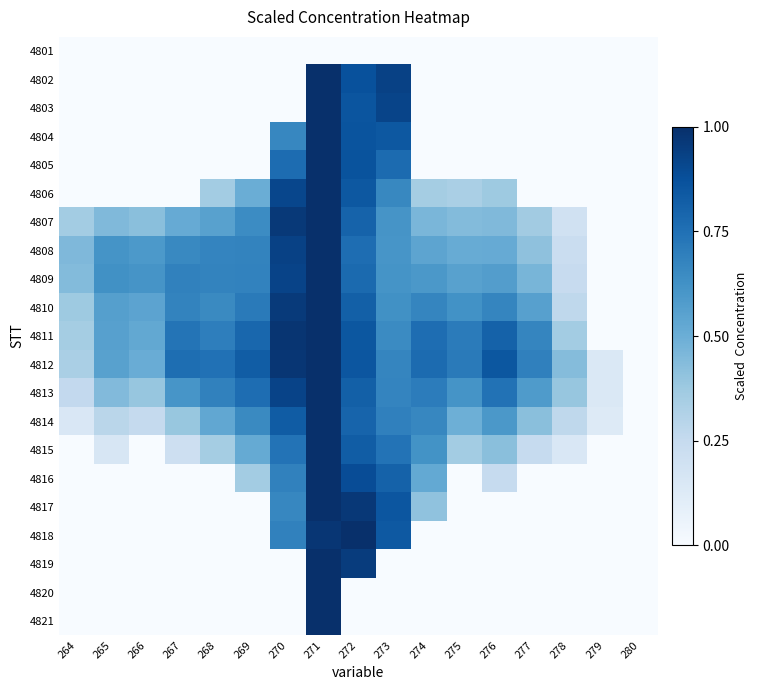

Reading left to right, transcribe all the data shown in this chart.

4801: 264=0.0	265=0.0	266=0.0	267=0.0	268=0.0	269=0.0	270=0.0	271=0.0	272=0.0	273=0.0	274=0.0	275=0.0	276=0.0	277=0.0	278=0.0	279=0.0	280=0.0
4802: 264=0.0	265=0.0	266=0.0	267=0.0	268=0.0	269=0.0	270=0.0	271=1.0	272=0.9	273=0.9	274=0.0	275=0.0	276=0.0	277=0.0	278=0.0	279=0.0	280=0.0
4803: 264=0.0	265=0.0	266=0.0	267=0.0	268=0.0	269=0.0	270=0.0	271=1.0	272=0.9	273=0.9	274=0.0	275=0.0	276=0.0	277=0.0	278=0.0	279=0.0	280=0.0
4804: 264=0.0	265=0.0	266=0.0	267=0.0	268=0.0	269=0.0	270=0.7	271=1.0	272=0.9	273=0.8	274=0.0	275=0.0	276=0.0	277=0.0	278=0.0	279=0.0	280=0.0
4805: 264=0.0	265=0.0	266=0.0	267=0.0	268=0.0	269=0.0	270=0.8	271=1.0	272=0.9	273=0.8	274=0.0	275=0.0	276=0.0	277=0.0	278=0.0	279=0.0	280=0.0
4806: 264=0.0	265=0.0	266=0.0	267=0.0	268=0.4	269=0.5	270=0.9	271=1.0	272=0.8	273=0.7	274=0.4	275=0.3	276=0.4	277=0.0	278=0.0	279=0.0	280=0.0
4807: 264=0.4	265=0.4	266=0.4	267=0.5	268=0.6	269=0.6	270=1.0	271=1.0	272=0.8	273=0.6	274=0.5	275=0.4	276=0.4	277=0.4	278=0.2	279=0.0	280=0.0
4808: 264=0.5	265=0.6	266=0.6	267=0.7	268=0.7	269=0.7	270=0.9	271=1.0	272=0.8	273=0.6	274=0.5	275=0.5	276=0.5	277=0.4	278=0.2	279=0.0	280=0.0
4809: 264=0.4	265=0.6	266=0.6	267=0.7	268=0.7	269=0.7	270=0.9	271=1.0	272=0.8	273=0.6	274=0.6	275=0.6	276=0.6	277=0.5	278=0.2	279=0.0	280=0.0
4810: 264=0.4	265=0.6	266=0.5	267=0.7	268=0.7	269=0.7	270=1.0	271=1.0	272=0.8	273=0.6	274=0.7	275=0.6	276=0.7	277=0.6	278=0.3	279=0.0	280=0.0
4811: 264=0.4	265=0.6	266=0.5	267=0.7	268=0.7	269=0.8	270=1.0	271=1.0	272=0.9	273=0.6	274=0.8	275=0.7	276=0.8	277=0.7	278=0.4	279=0.0	280=0.0
4812: 264=0.3	265=0.6	266=0.5	267=0.8	268=0.7	269=0.8	270=1.0	271=1.0	272=0.9	273=0.7	274=0.8	275=0.7	276=0.8	277=0.7	278=0.4	279=0.1	280=0.0
4813: 264=0.3	265=0.4	266=0.4	267=0.6	268=0.7	269=0.8	270=0.9	271=1.0	272=0.8	273=0.7	274=0.7	275=0.6	276=0.7	277=0.6	278=0.4	279=0.1	280=0.0
4814: 264=0.2	265=0.3	266=0.3	267=0.4	268=0.5	269=0.7	270=0.8	271=1.0	272=0.8	273=0.7	274=0.7	275=0.5	276=0.6	277=0.4	278=0.3	279=0.1	280=0.0
4815: 264=0.0	265=0.2	266=0.0	267=0.2	268=0.4	269=0.5	270=0.7	271=1.0	272=0.8	273=0.7	274=0.6	275=0.4	276=0.4	277=0.2	278=0.2	279=0.0	280=0.0
4816: 264=0.0	265=0.0	266=0.0	267=0.0	268=0.0	269=0.4	270=0.7	271=1.0	272=0.9	273=0.8	274=0.5	275=0.0	276=0.2	277=0.0	278=0.0	279=0.0	280=0.0
4817: 264=0.0	265=0.0	266=0.0	267=0.0	268=0.0	269=0.0	270=0.7	271=1.0	272=1.0	273=0.9	274=0.4	275=0.0	276=0.0	277=0.0	278=0.0	279=0.0	280=0.0
4818: 264=0.0	265=0.0	266=0.0	267=0.0	268=0.0	269=0.0	270=0.7	271=1.0	272=1.0	273=0.8	274=0.0	275=0.0	276=0.0	277=0.0	278=0.0	279=0.0	280=0.0
4819: 264=0.0	265=0.0	266=0.0	267=0.0	268=0.0	269=0.0	270=0.0	271=1.0	272=1.0	273=0.0	274=0.0	275=0.0	276=0.0	277=0.0	278=0.0	279=0.0	280=0.0
4820: 264=0.0	265=0.0	266=0.0	267=0.0	268=0.0	269=0.0	270=0.0	271=1.0	272=0.0	273=0.0	274=0.0	275=0.0	276=0.0	277=0.0	278=0.0	279=0.0	280=0.0
4821: 264=0.0	265=0.0	266=0.0	267=0.0	268=0.0	269=0.0	270=0.0	271=1.0	272=0.0	273=0.0	274=0.0	275=0.0	276=0.0	277=0.0	278=0.0	279=0.0	280=0.0